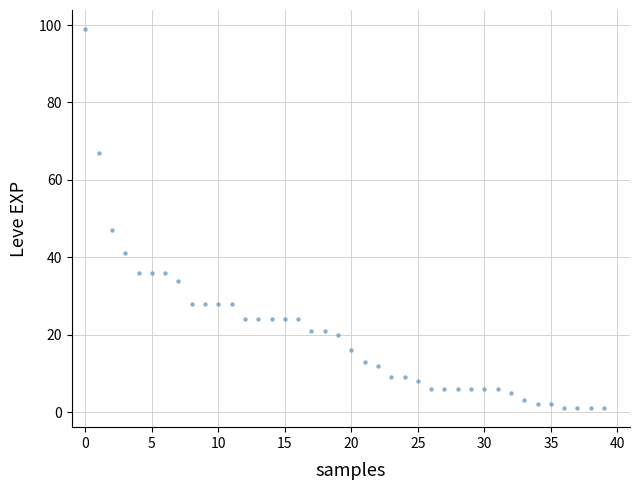

What Y value in the scatter plot is closest to 50?

47